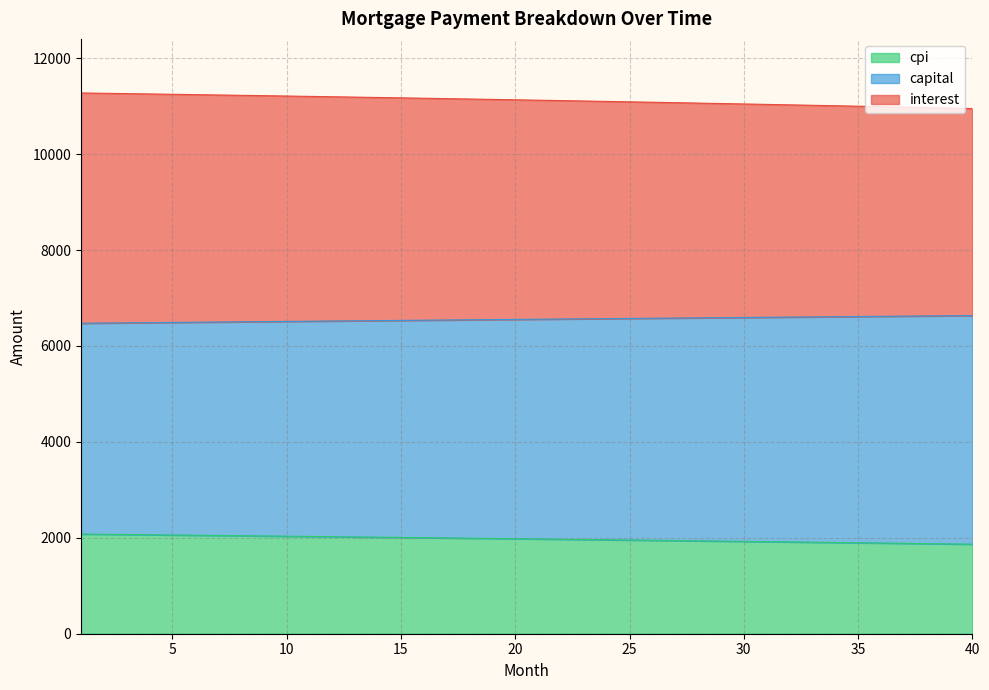

How many data points does each series have?

40